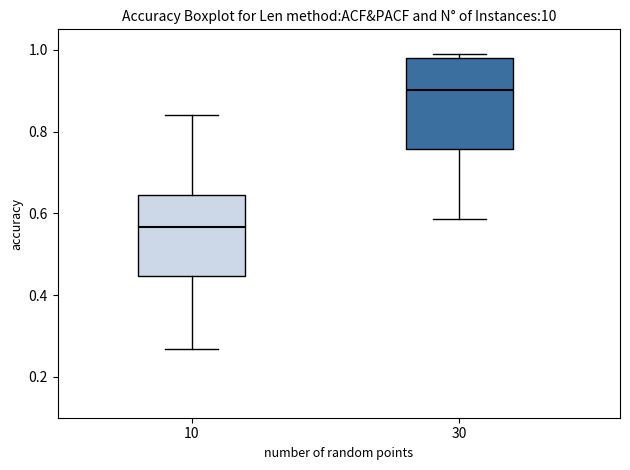

Where does the median line of the box at x = 30 sit on the y-axis? The values are not printed on the chart, so give them approximately, as read against the axis.

0.90